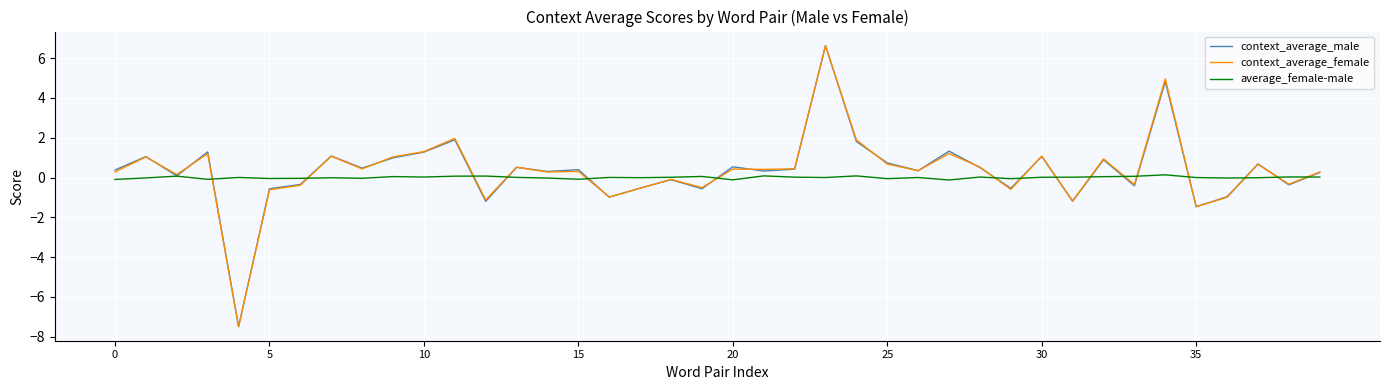

Which series has the largest range (max minus min)?

context_average_male